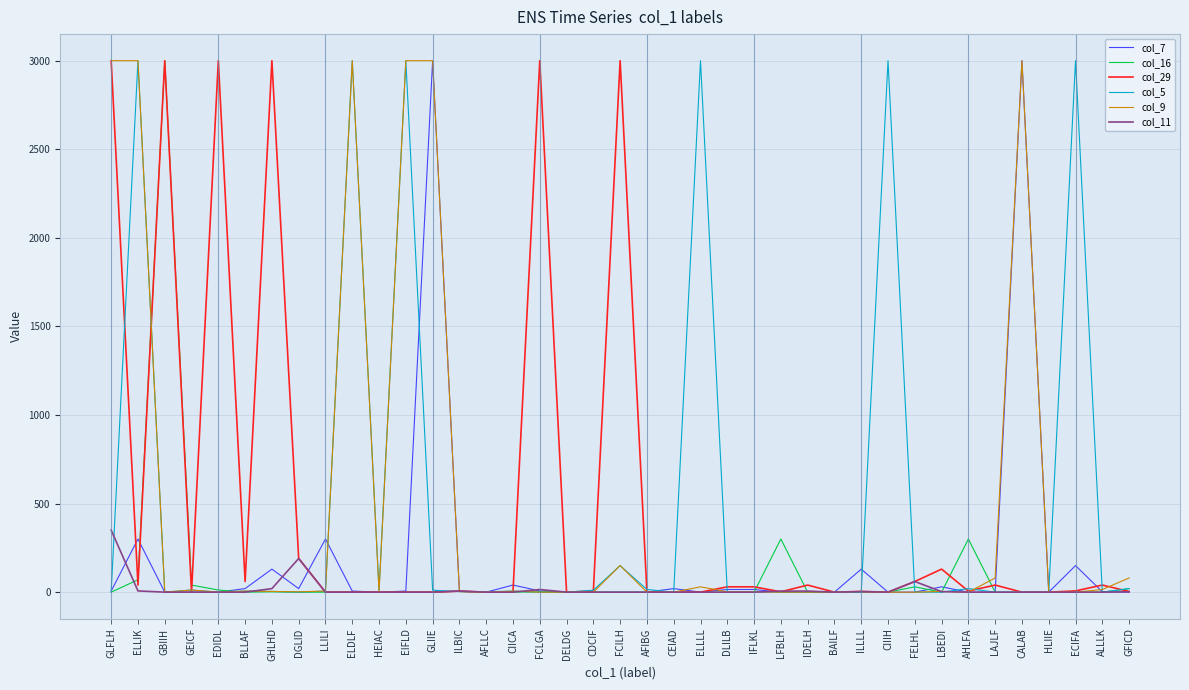

What is the difference between the second highest and second lowest values in the col_7 series?

3000